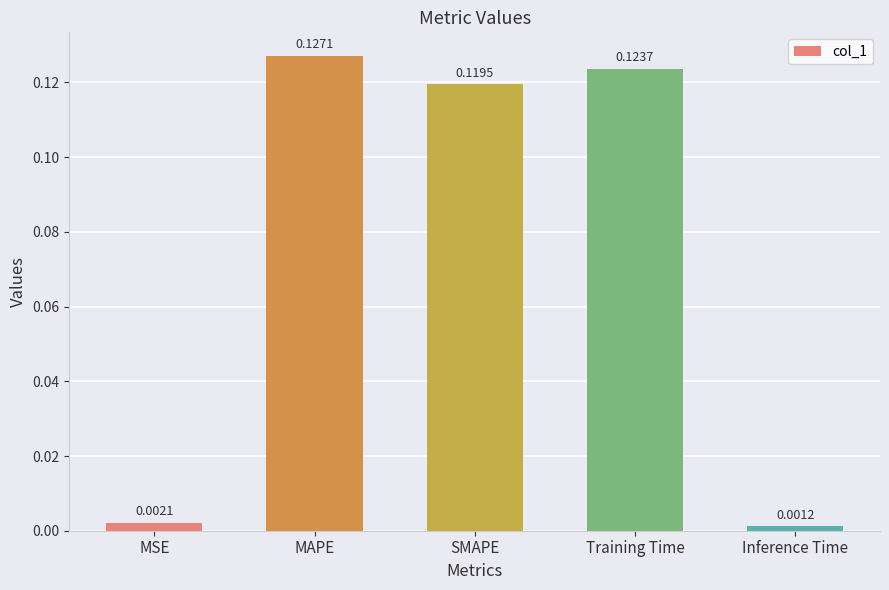

What is the label of the 5th bar from the left?

Inference Time